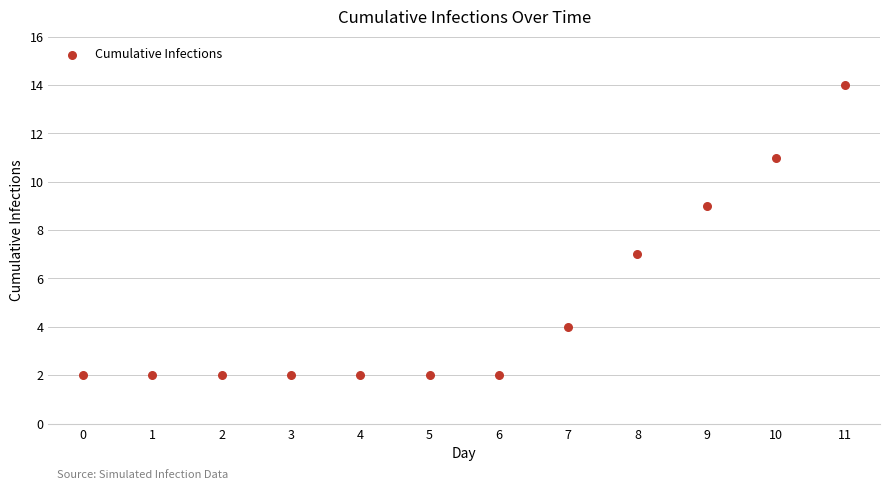

What is the average Y value?

5